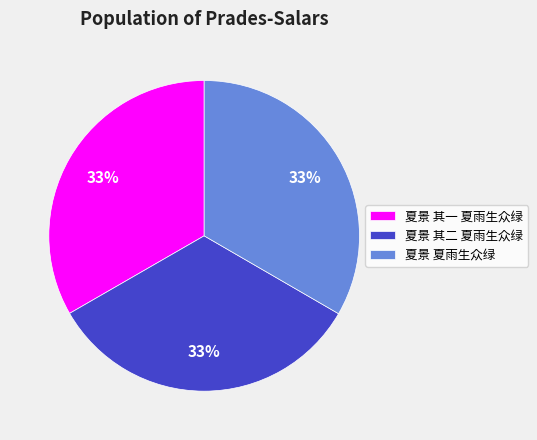

To the nearest percent, what percentage of the pie is 夏景 夏雨生众绿?

33%